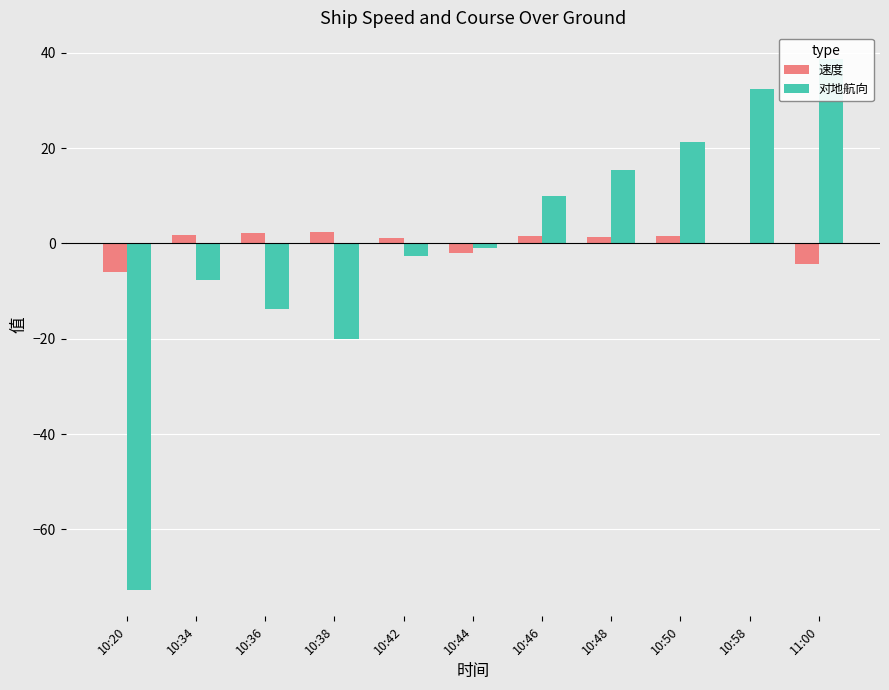

What position from the right is 10:58?

2